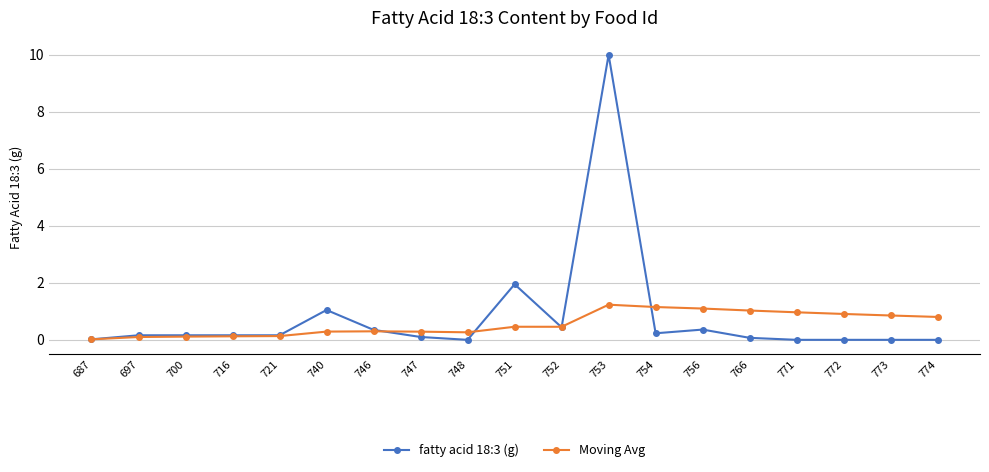

Is it true that Moving Avg equals 0.5 at 751?

True